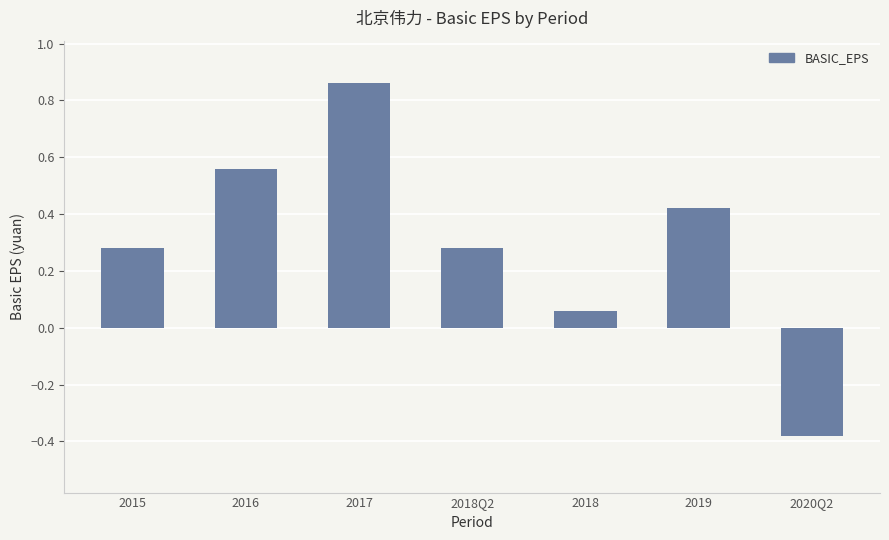

How many values are below zero?

1